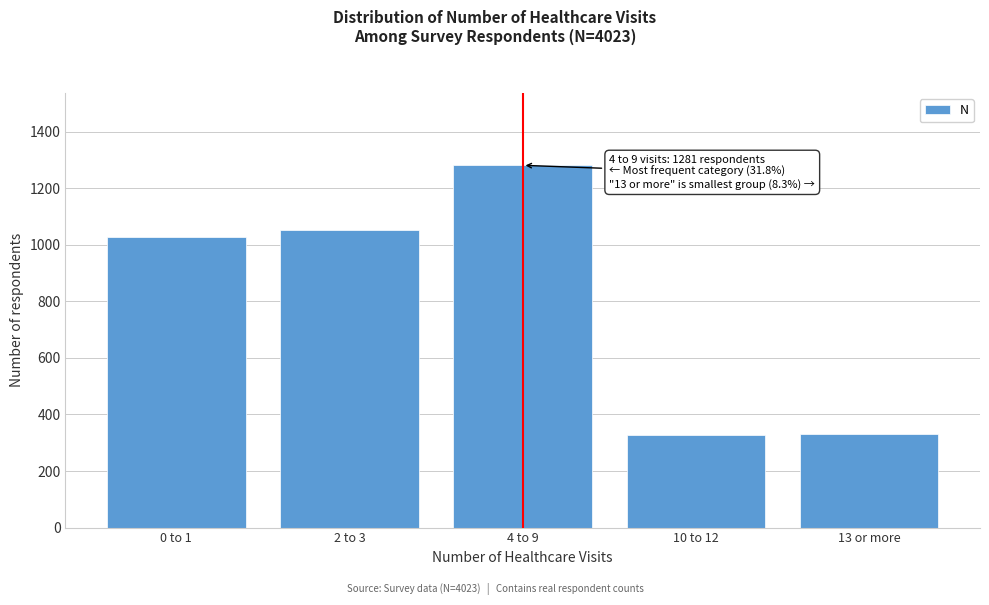

What is the label of the 4th bar from the left?

10 to 12